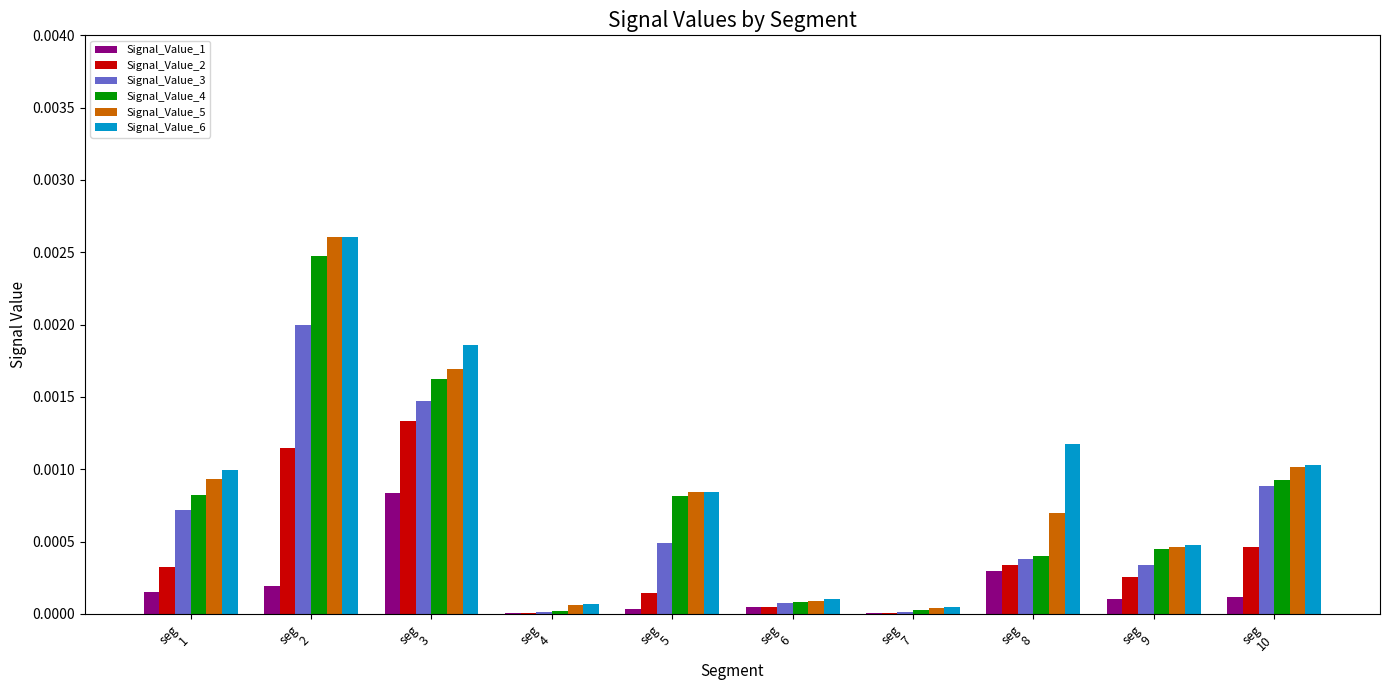

How many categories are shown in the chart?

10